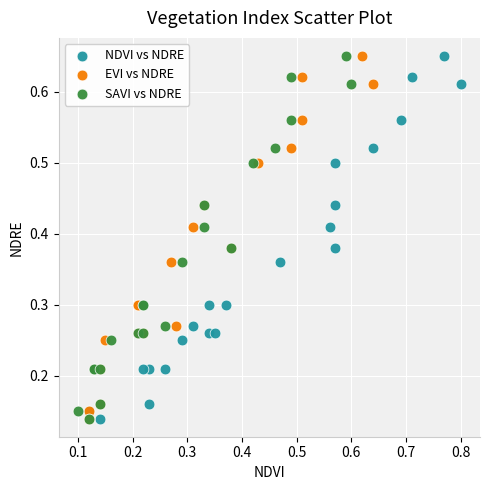

What are all the series names shown in the legend?

NDVI vs NDRE, EVI vs NDRE, SAVI vs NDRE